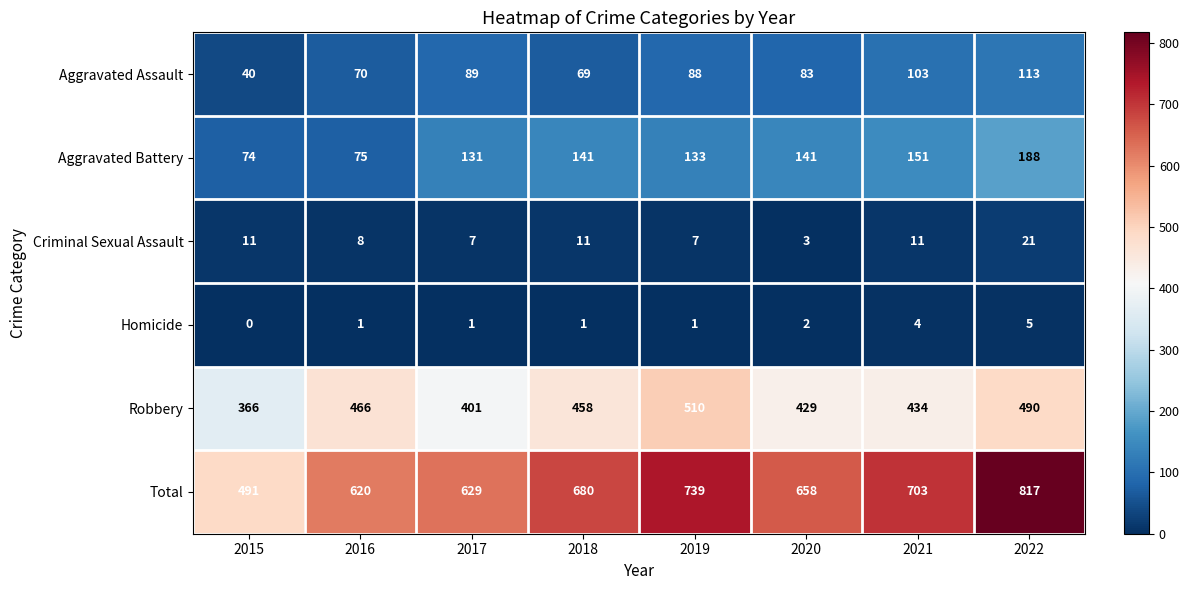

How many series are shown in this chart?

6